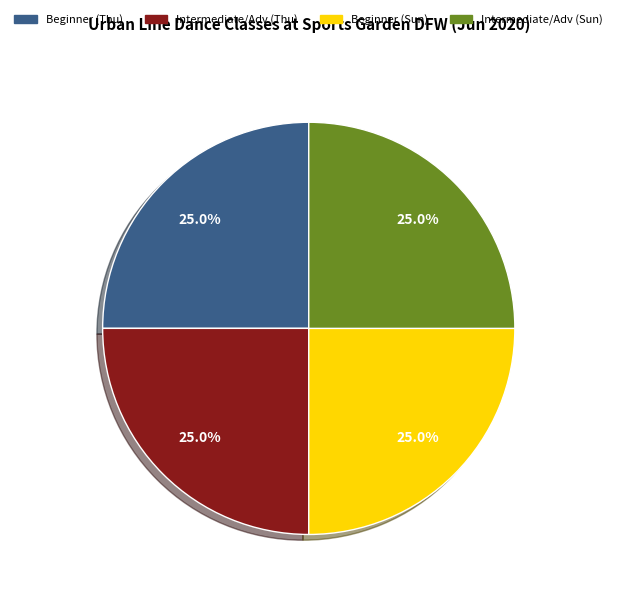

How much of the chart is everything except Intermediate/Adv (Thu)?

75.0%